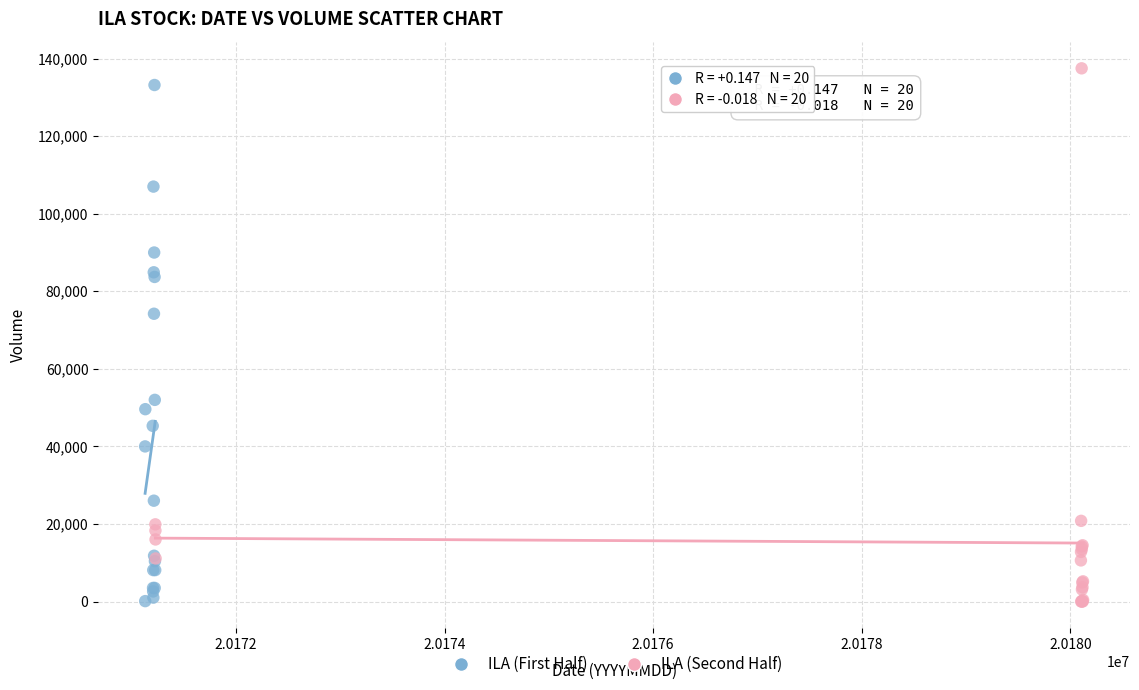

What are all the series names shown in the legend?

ILA (First Half), ILA (Second Half)